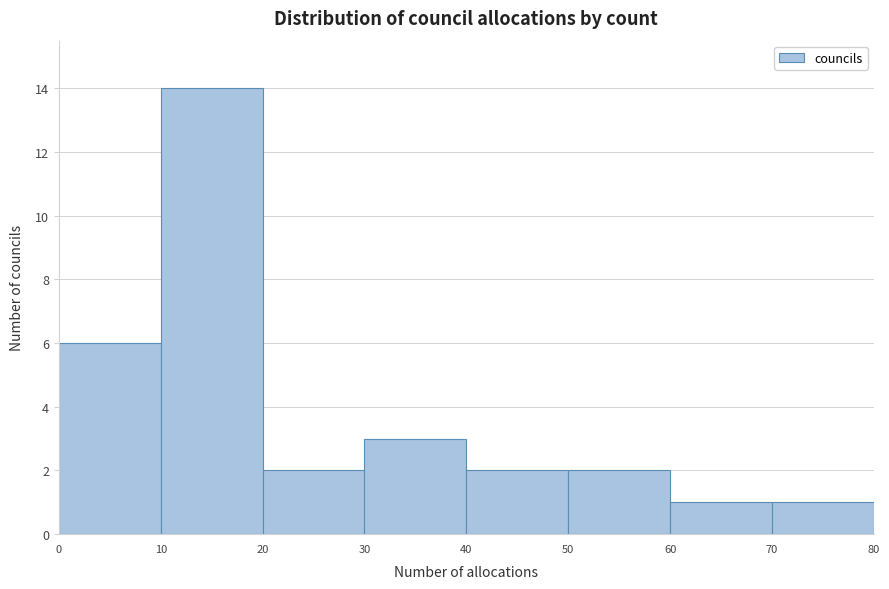

What is the height of the bar covering 30 to 40 on the x-axis? The values are not printed on the chart, so give them approximately, as read against the axis.

3